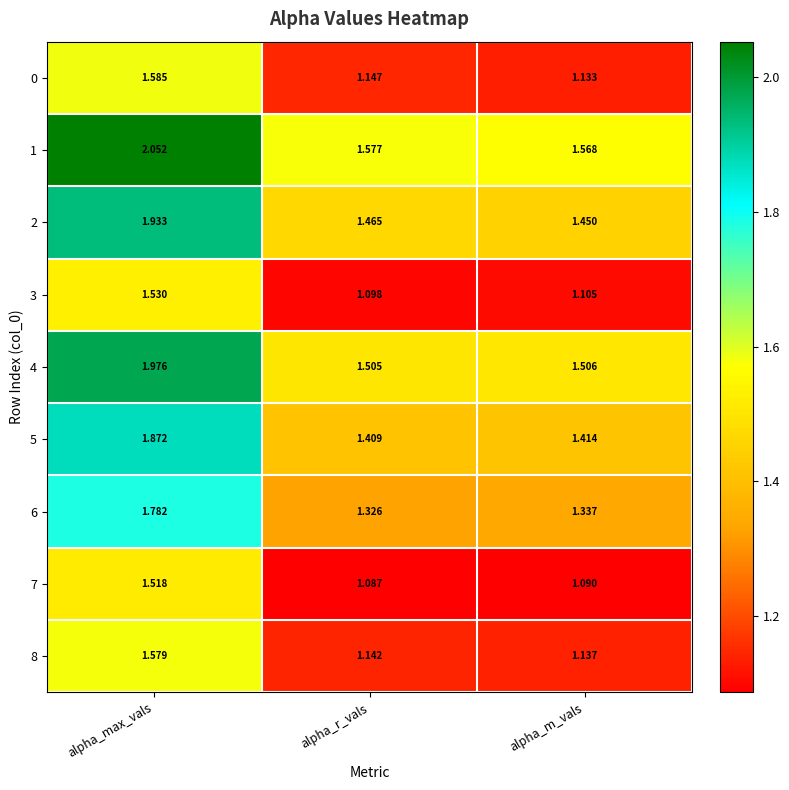

Which category has the highest value in the 2 series?

alpha_max_vals